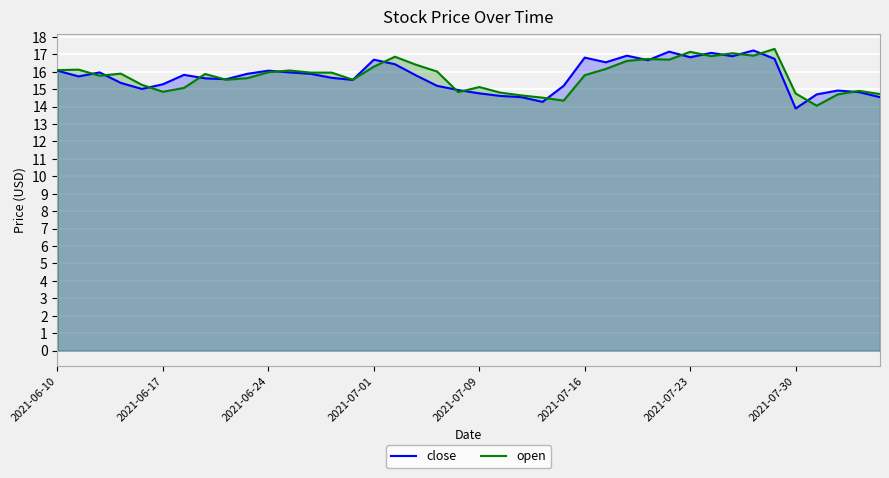

The value of open at 2021-07-01 is 16.3. True or false?

True